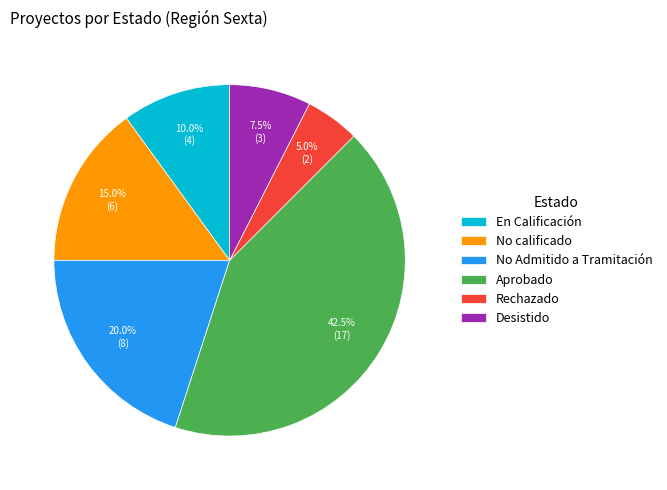

How many slices are in this pie chart?

6